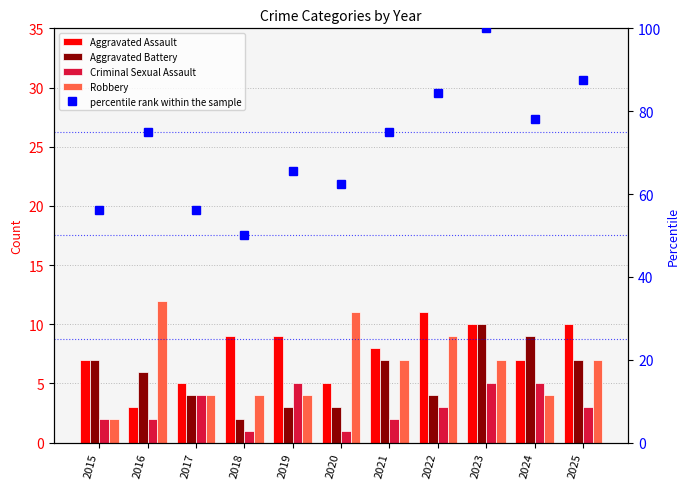

What is the sum of the percentile rank within the sample values at 2017 and 2022?

140.6